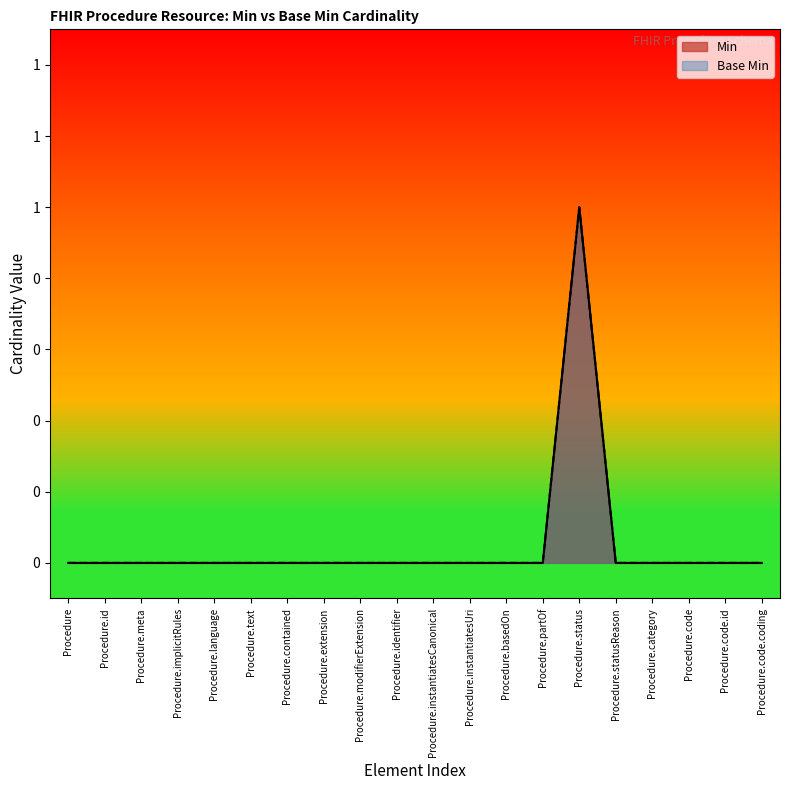

List the series in order of their peak value, lowest first.

Min, Base Min